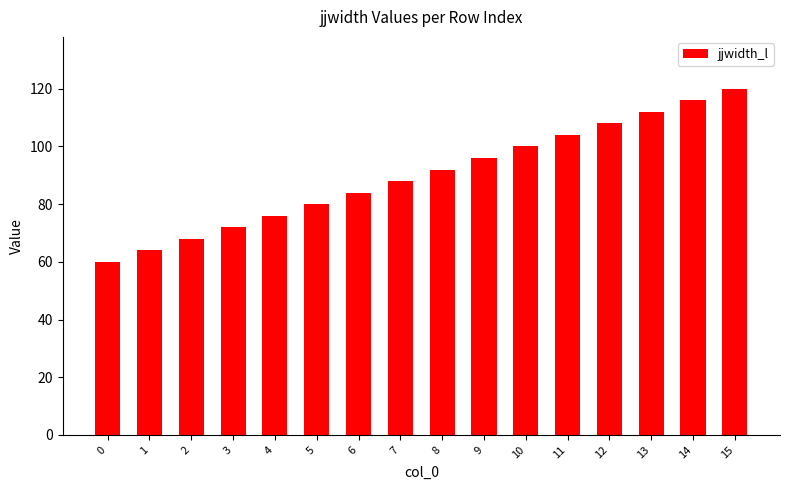

Which category has the highest value across all series?

15